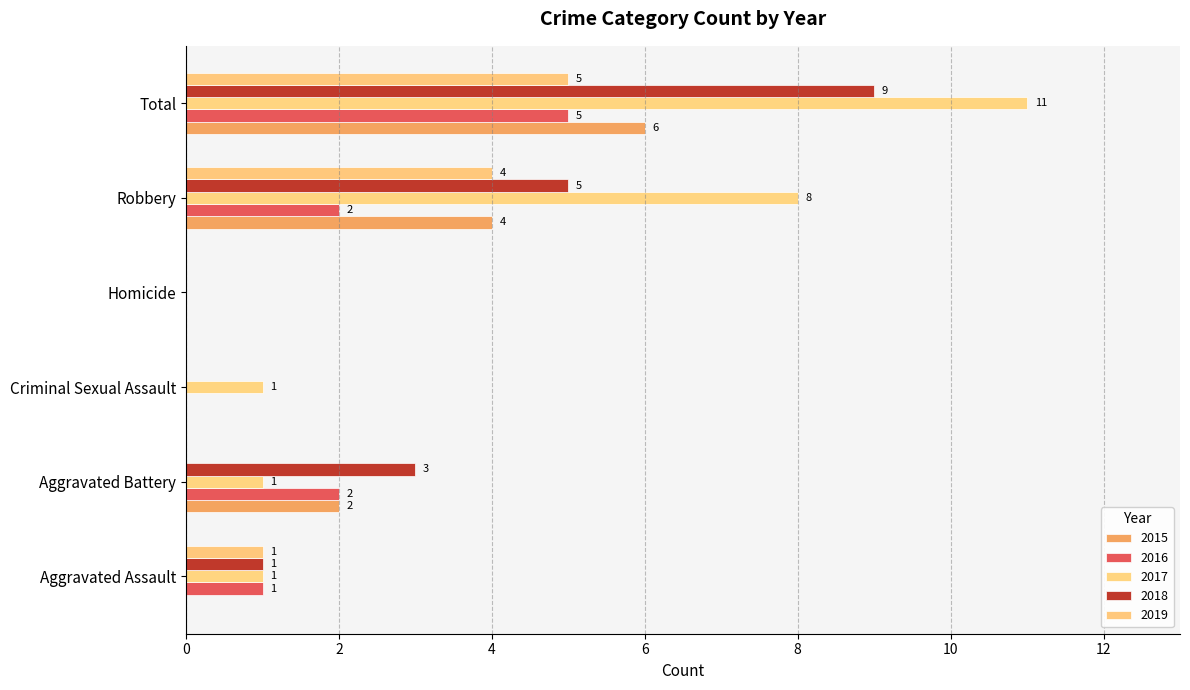

What are all the series names shown in the legend?

2015, 2016, 2017, 2018, 2019